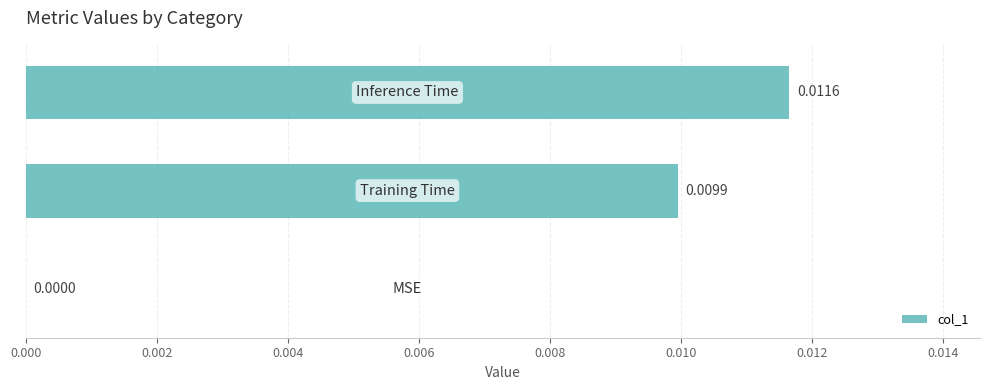

Does the chart contain stacked bars?

No